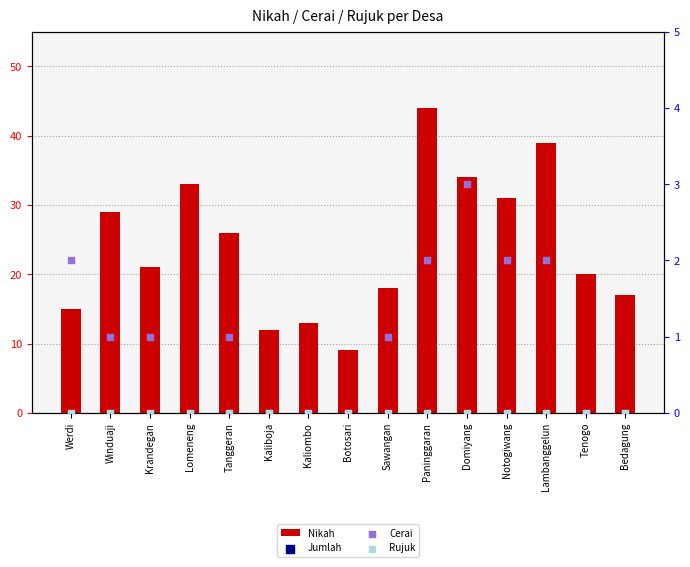

What is the total value across all series at Lambanggelun?

83